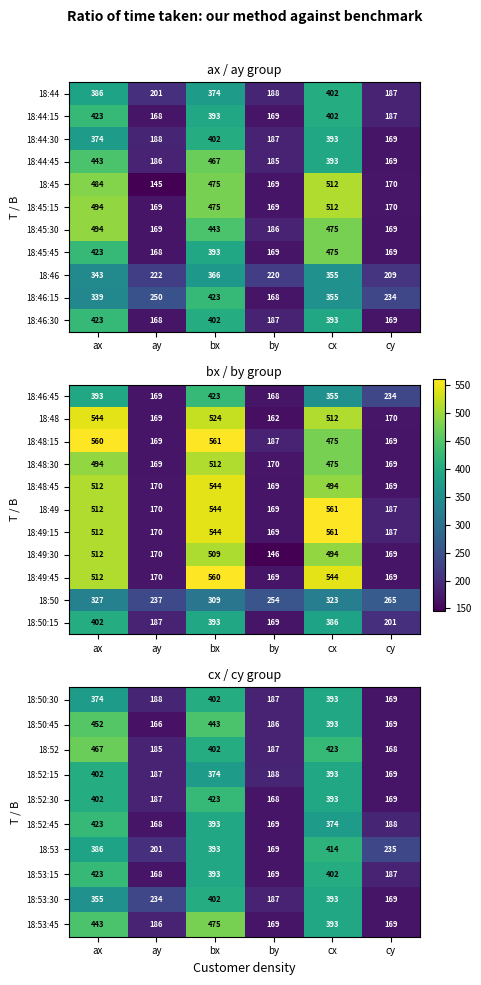

What is the difference between the 18:48:30 values at ax and bx?

18